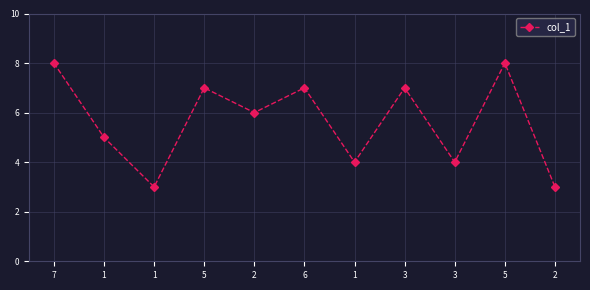

How many categories are shown in the chart?

11